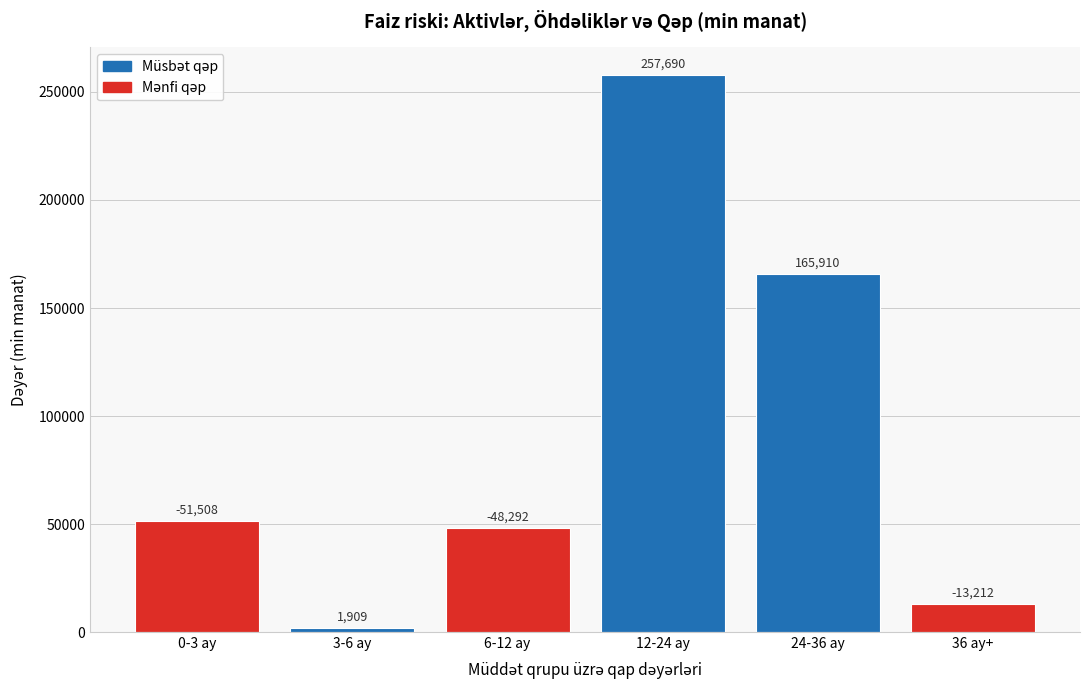

What is the greatest value displayed?

257689.8